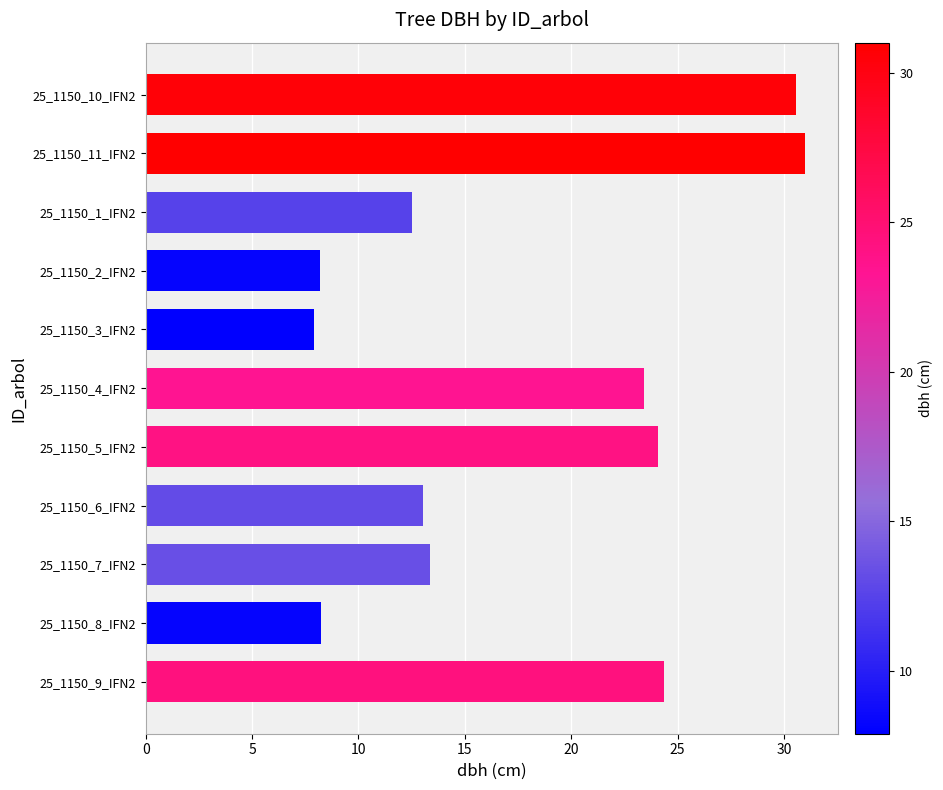

What is the sum of the values at 25_1150_9_IFN2 and 25_1150_8_IFN2?

32.6